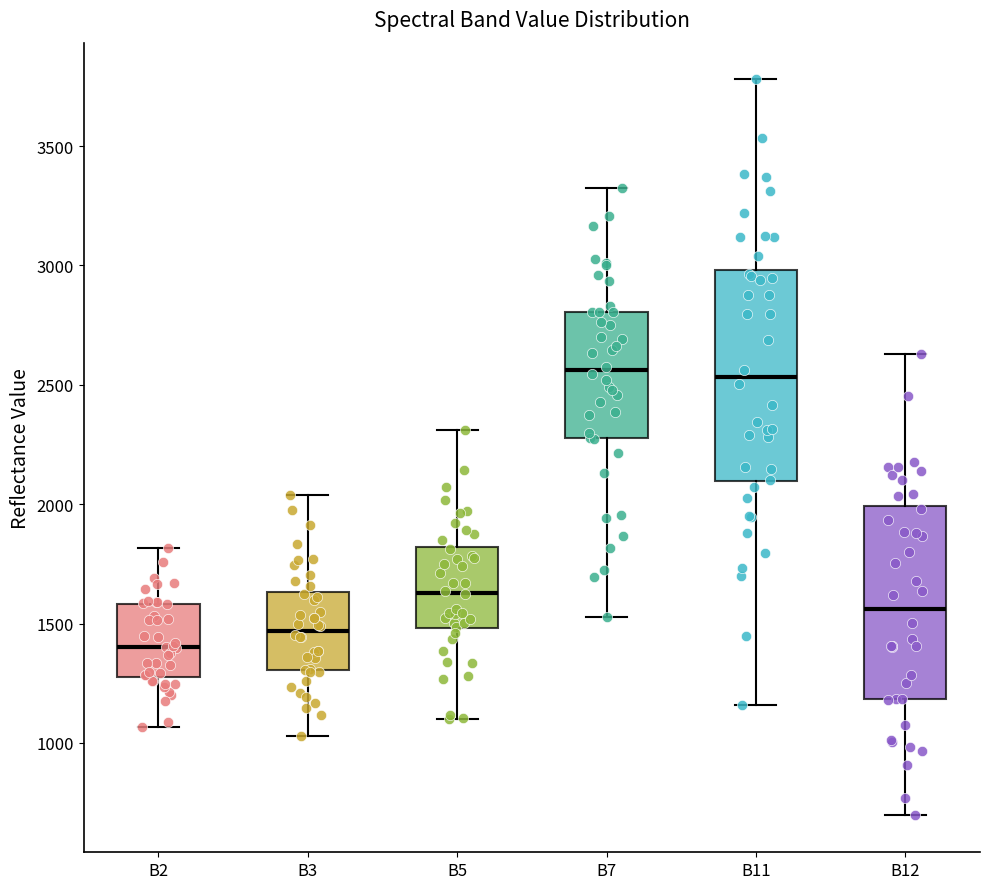

Reading left to right, transcribe this box plot: for each box, give where its median line is, the range the box spans, and where its two whiskers end, as read against the y-axis. The values are not printed on the chart, so give them approximately, as read against the axis.

B2: median 1400, box 1300 to 1600, whiskers 1050 to 1800
B3: median 1450, box 1300 to 1650, whiskers 1050 to 2050
B5: median 1650, box 1500 to 1800, whiskers 1100 to 2300
B7: median 2550, box 2300 to 2800, whiskers 1550 to 3300
B11: median 2550, box 2100 to 3000, whiskers 1150 to 3800
B12: median 1550, box 1200 to 2000, whiskers 700 to 2650